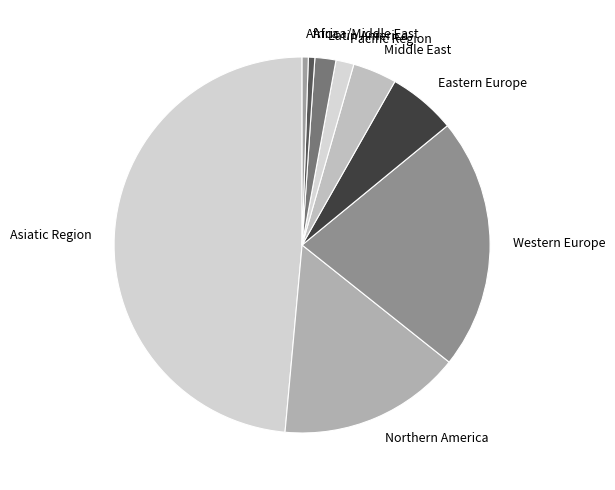

Do Pacific Region and Africa together represent more than half of the pie?

No